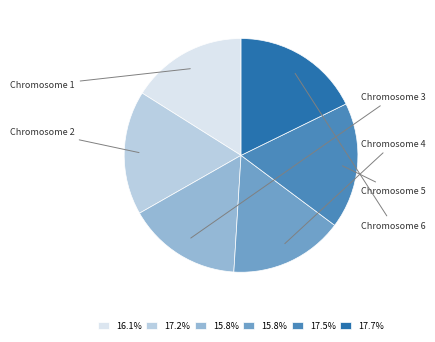

Count the number of slices in the pie.

6